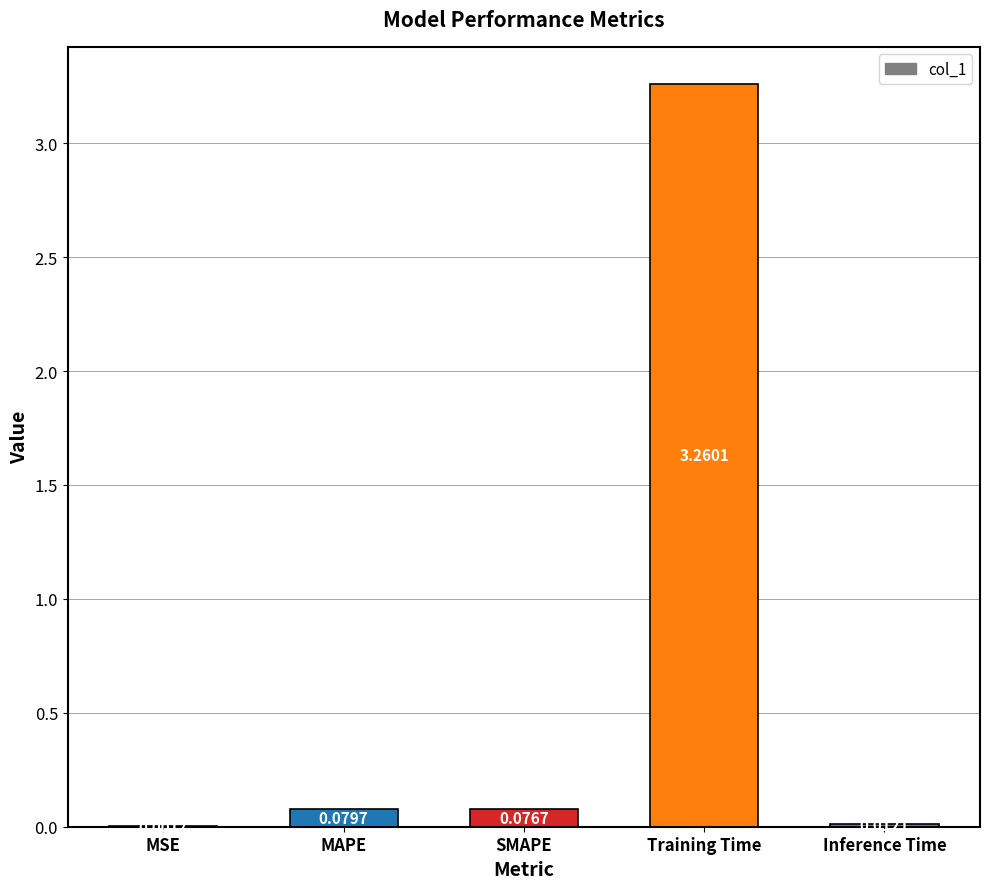

Which category has the highest value across all series?

Training Time